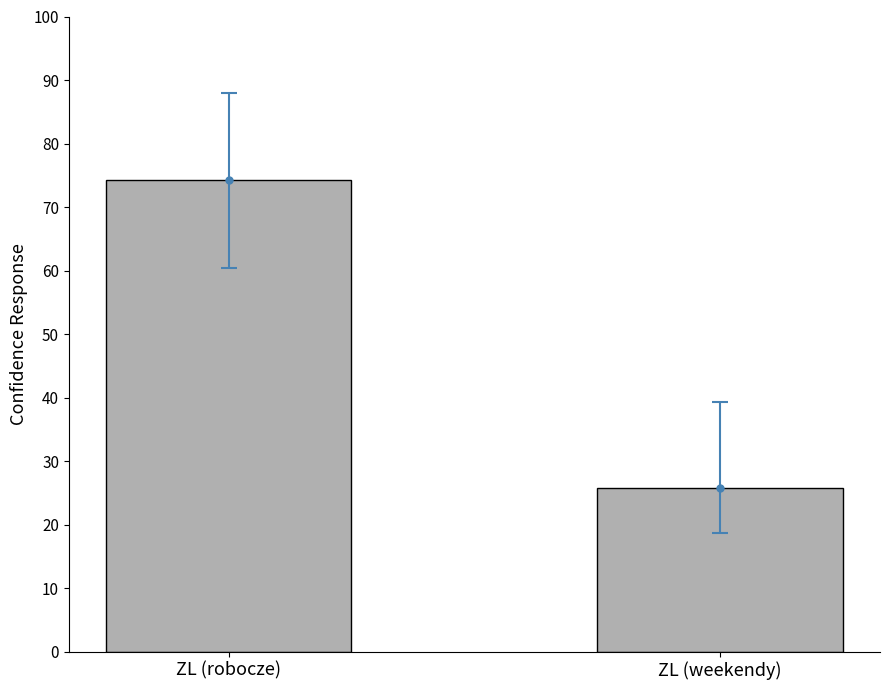

True or false: the data shows 74.2 at ZL (robocze).

True